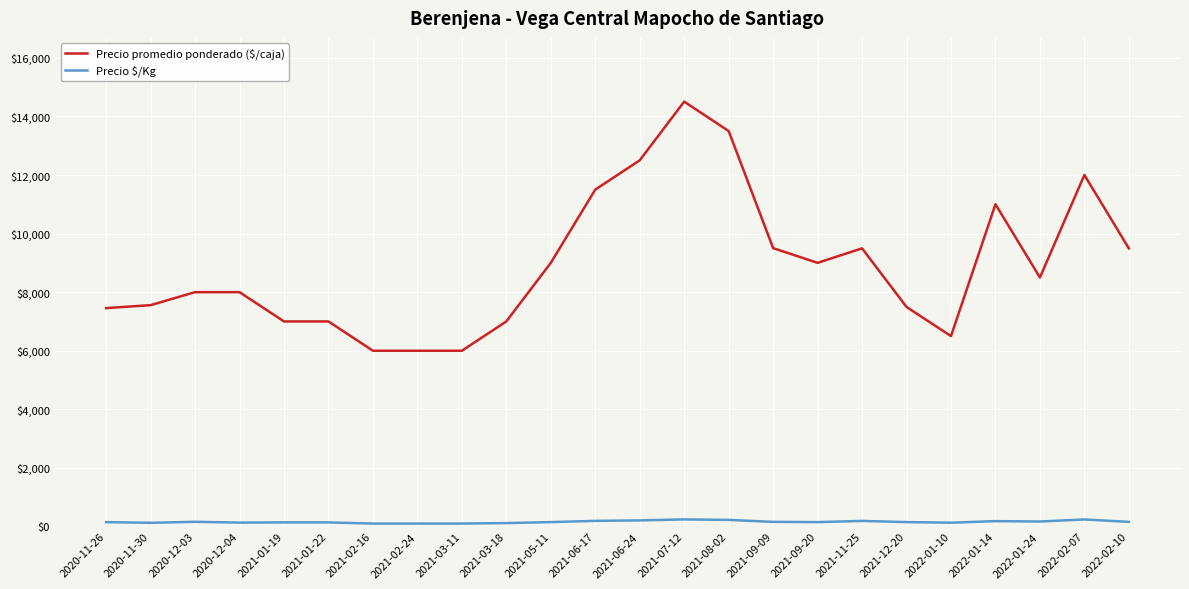

Which series has the largest range (max minus min)?

Precio promedio ponderado ($/caja)